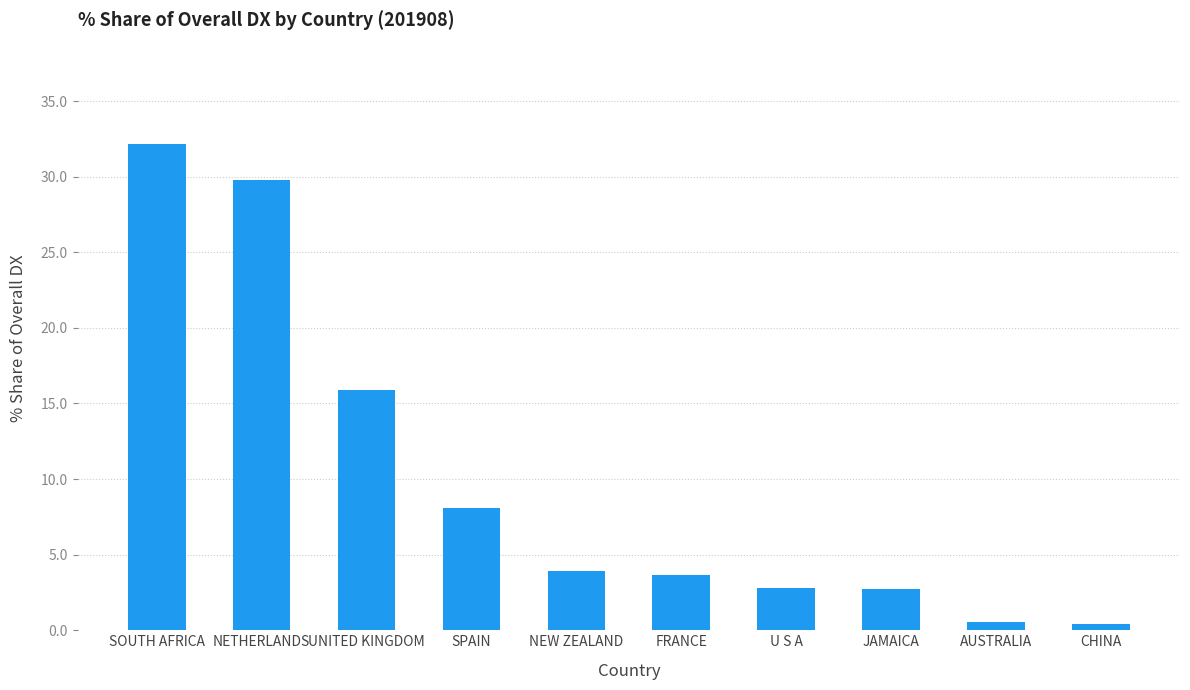

What is the sum of all values?

100.0